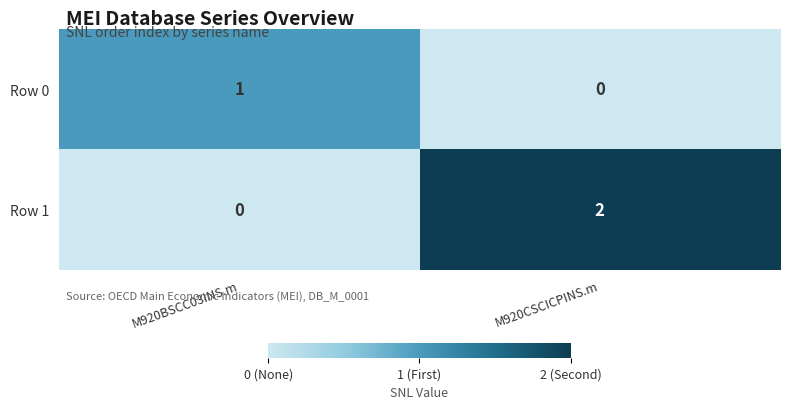

True or false: Row 1 has a value of 2 at M920CSCICPINS.m.

True